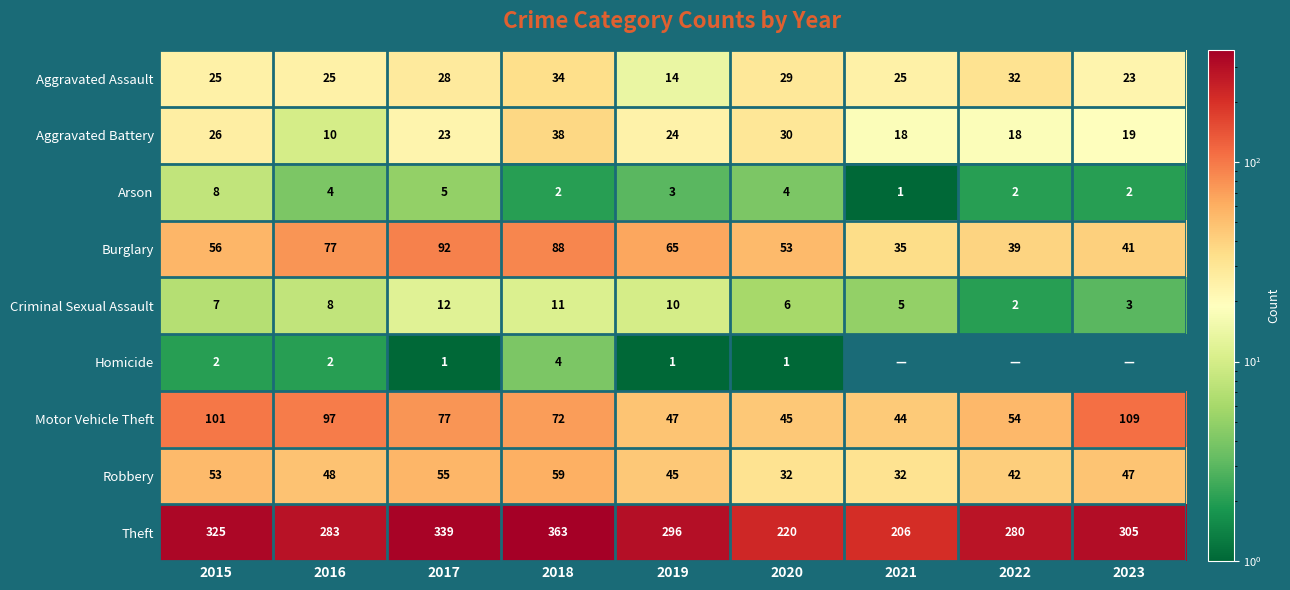

At 2019, list the series in order from largest to smallest.

Theft, Burglary, Motor Vehicle Theft, Robbery, Aggravated Battery, Aggravated Assault, Criminal Sexual Assault, Arson, Homicide